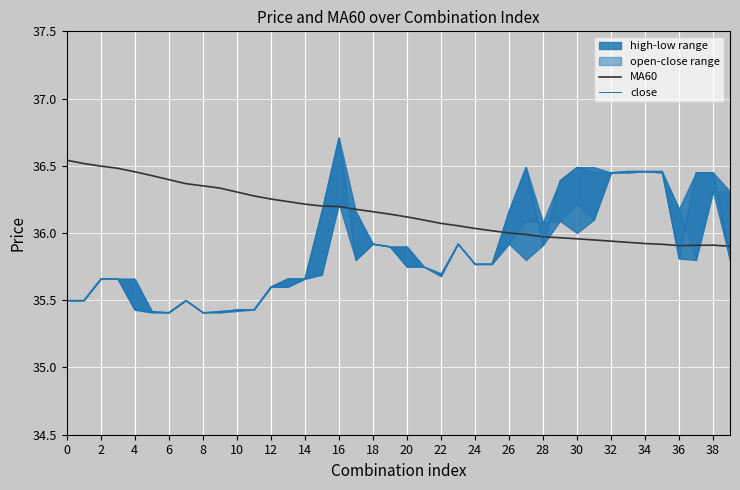

True or false: close and MA60 cross at least once.

True